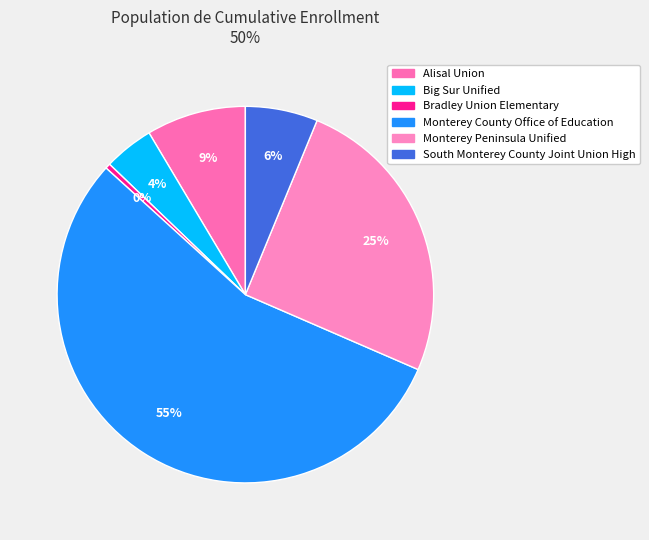

Approximately how many times larger is the value at Big Sur Unified compared to Alisal Union?

0.5